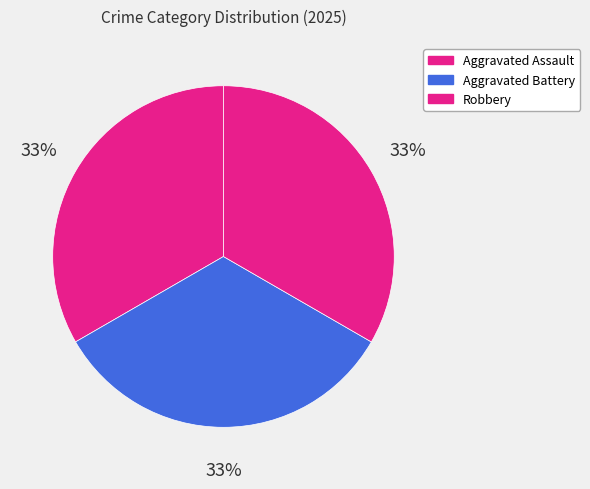

Count the number of slices in the pie.

3